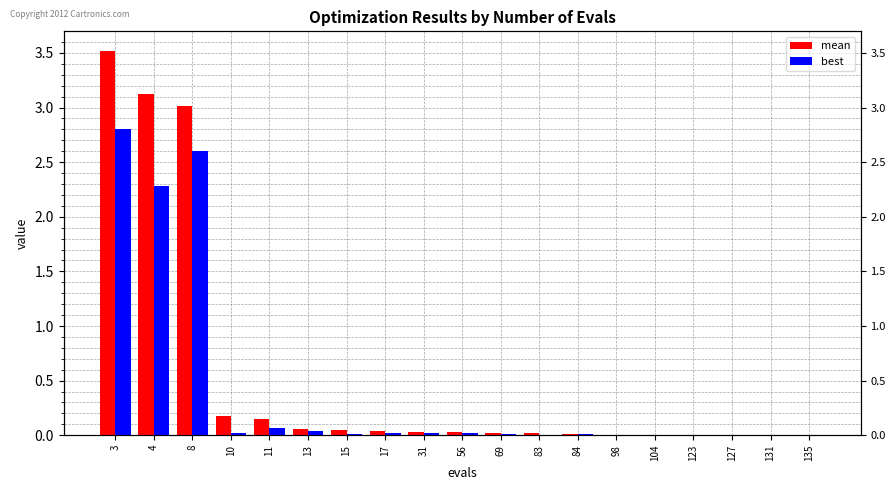

The best series shows 0.0 at 56. True or false?

False